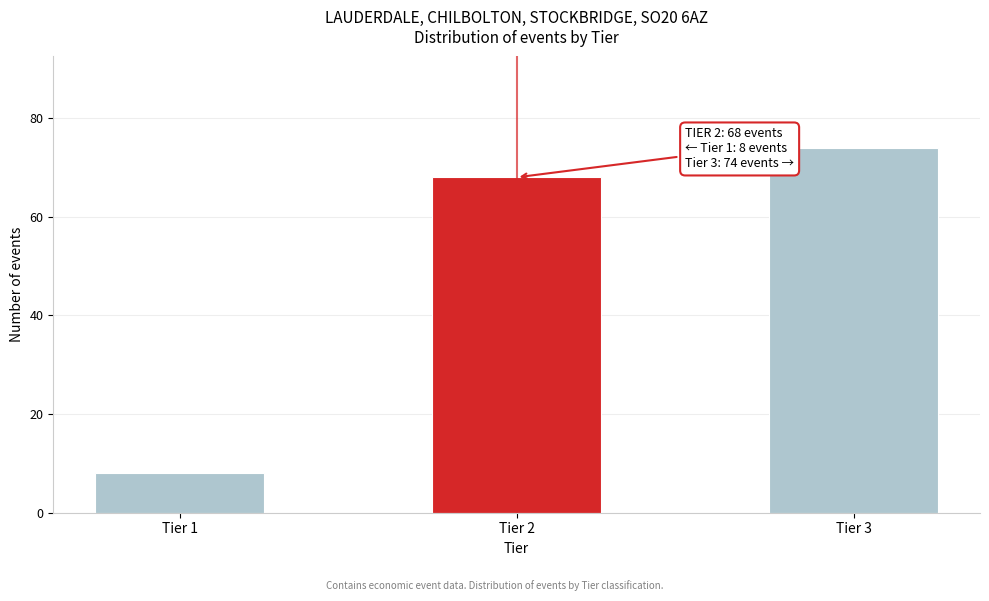

Reading left to right, extract all data points from this chart.

Tier 1=8	Tier 2=68	Tier 3=74